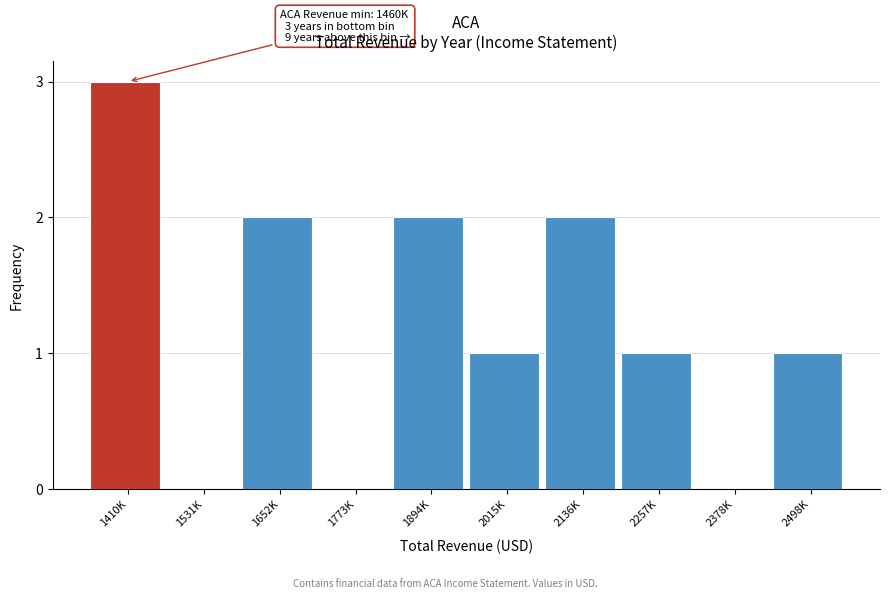

Reading left to right, transcribe all the data shown in this chart.

1410K=3	1531K=0	1652K=2	1773K=0	1894K=2	2015K=1	2136K=2	2257K=1	2378K=0	2498K=1